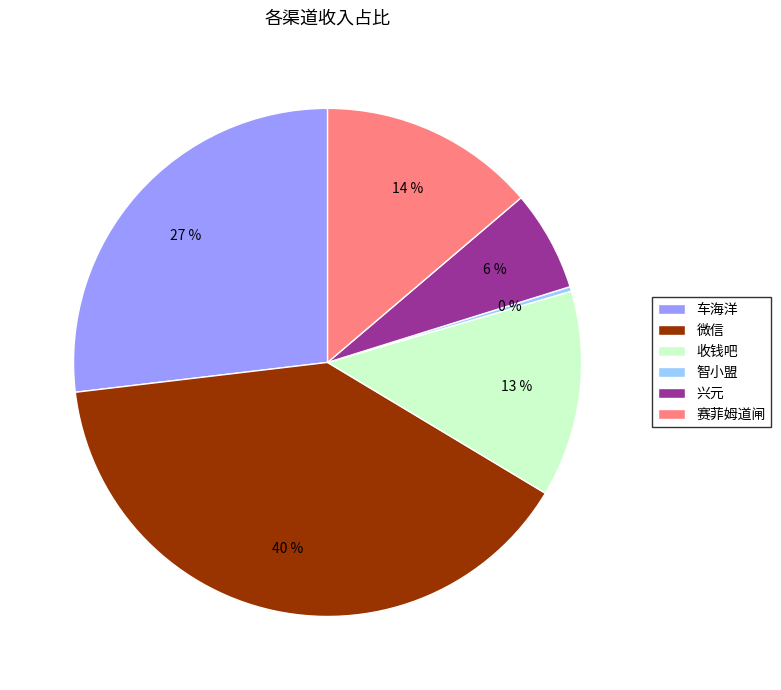

Do 收钱吧 and 车海洋 together represent more than half of the pie?

No